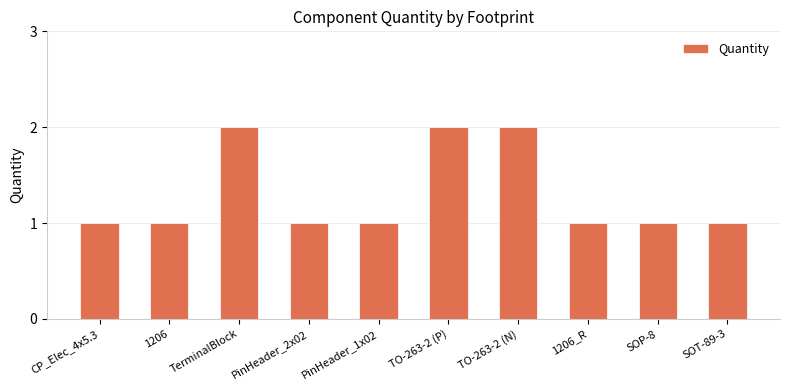

What is the sum of all values?

13